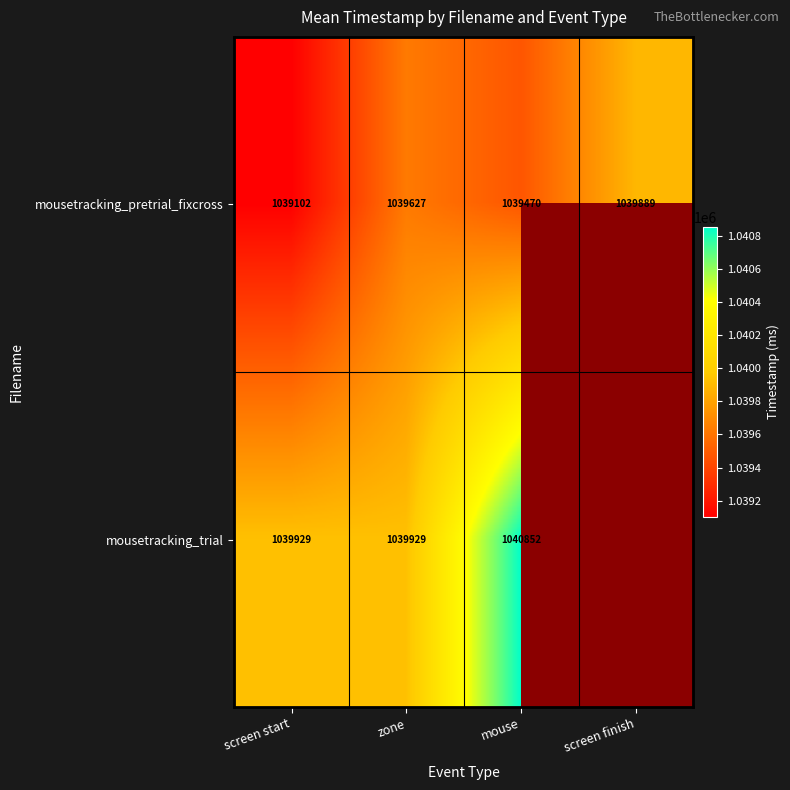

How many values in the mousetracking_pretrial_fixcross series are below 1039627?

2